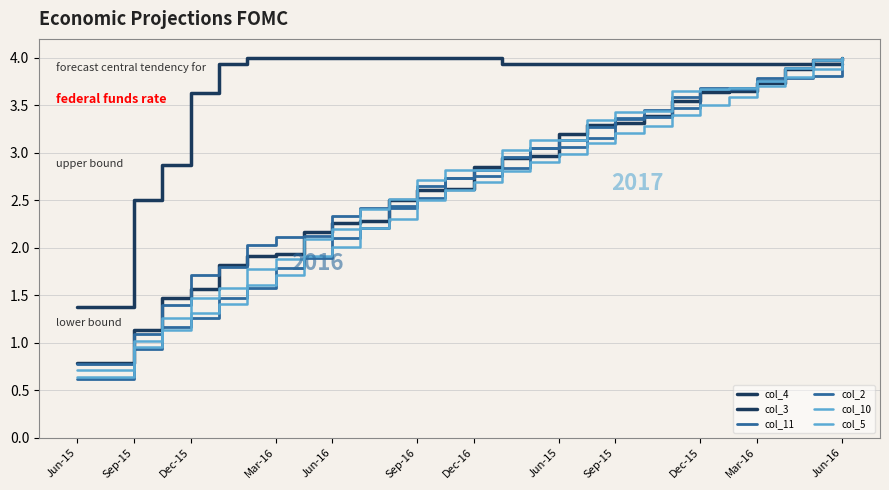

Which label corresponds to the smallest value in the chart?

Jun-15